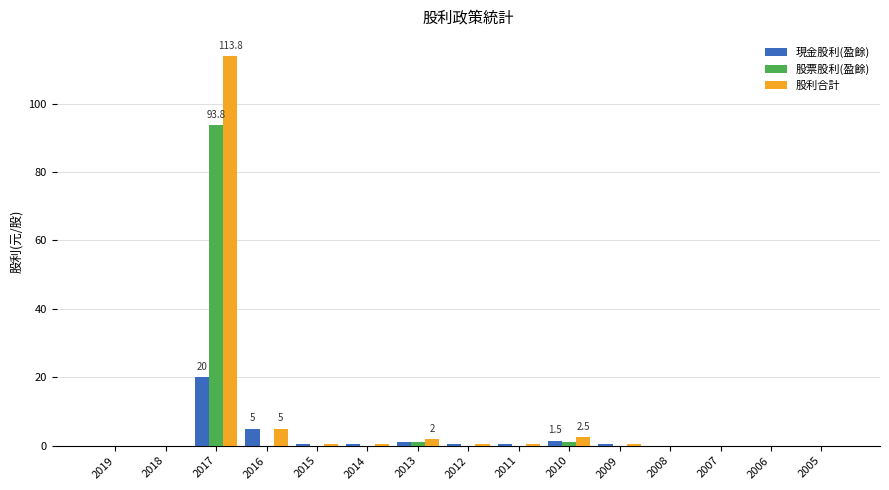

The value of 股票股利(盈餘) at 2016 is 56.3. True or false?

False